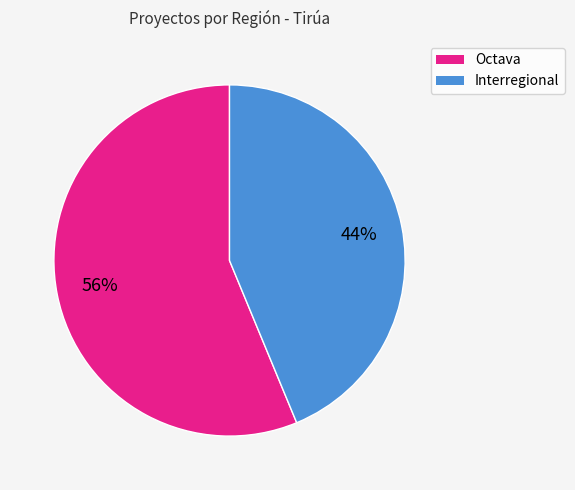

To the nearest percent, what percentage of the pie is Octava?

56%